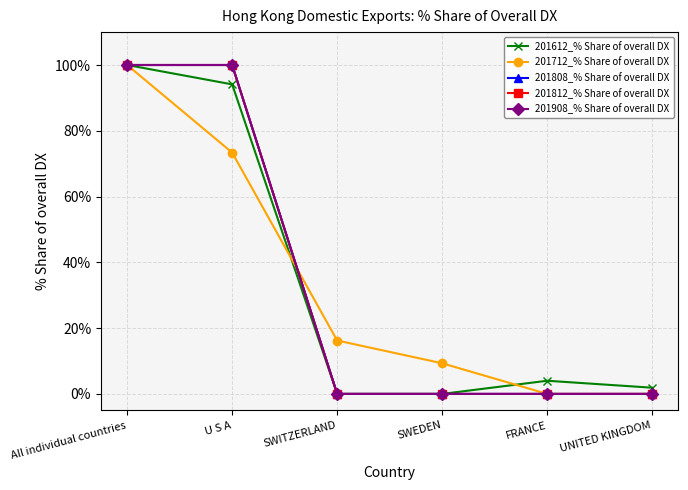

Is this an area chart (filled region under the line)?

No